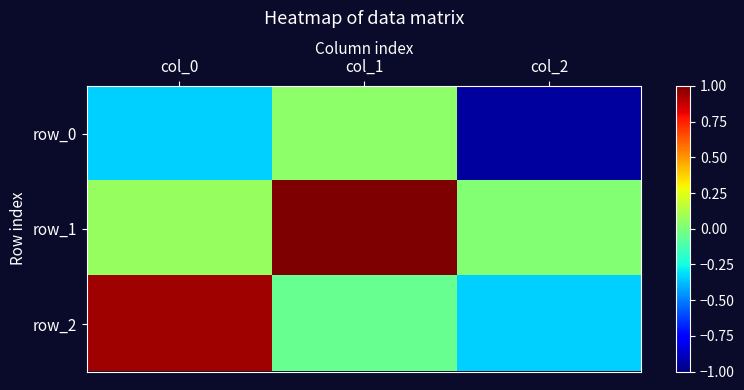

What is the difference between the highest and lowest values at col_0?

1.3